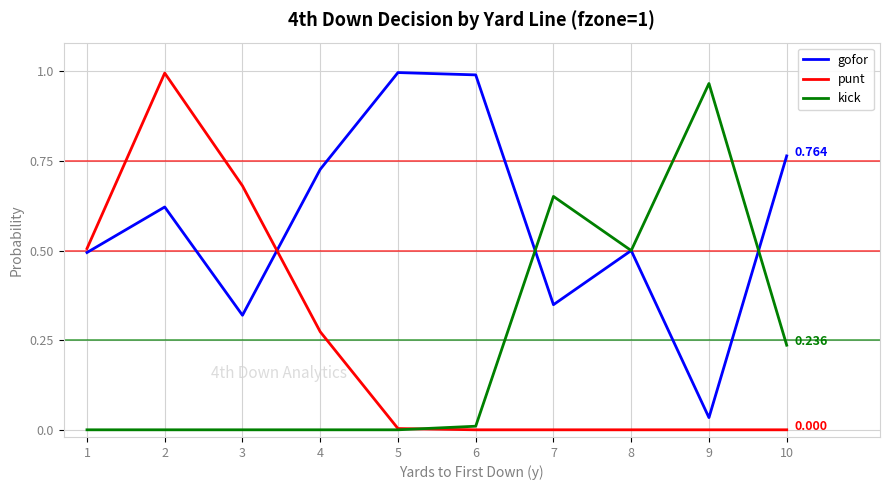

The value of kick at 6 is 0.0. True or false?

True